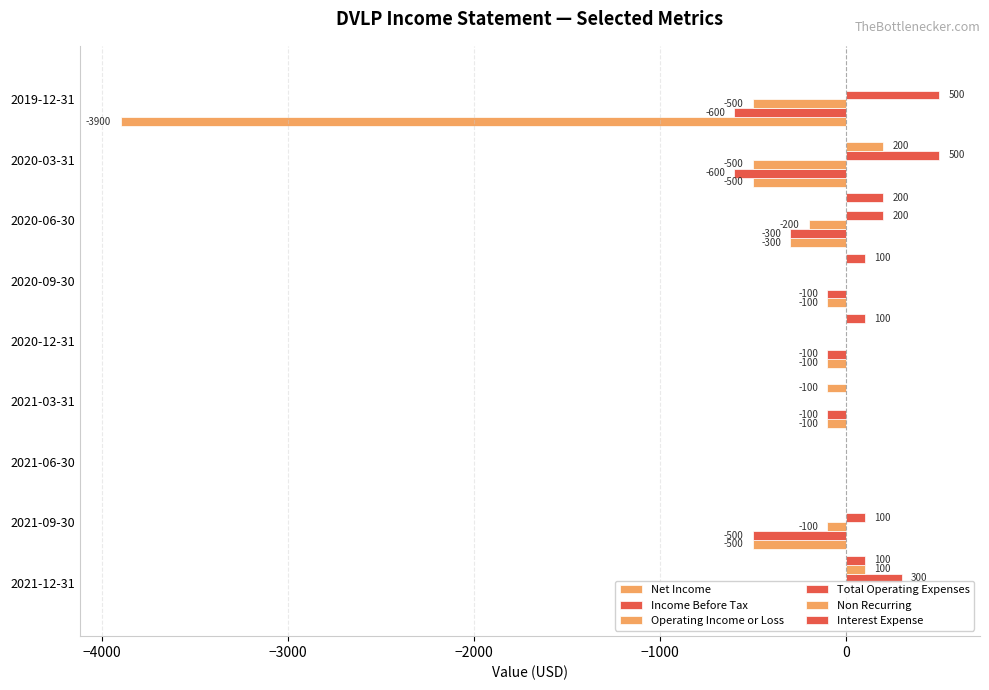

Is it true that Interest Expense equals 112 at 2021-03-31?

False